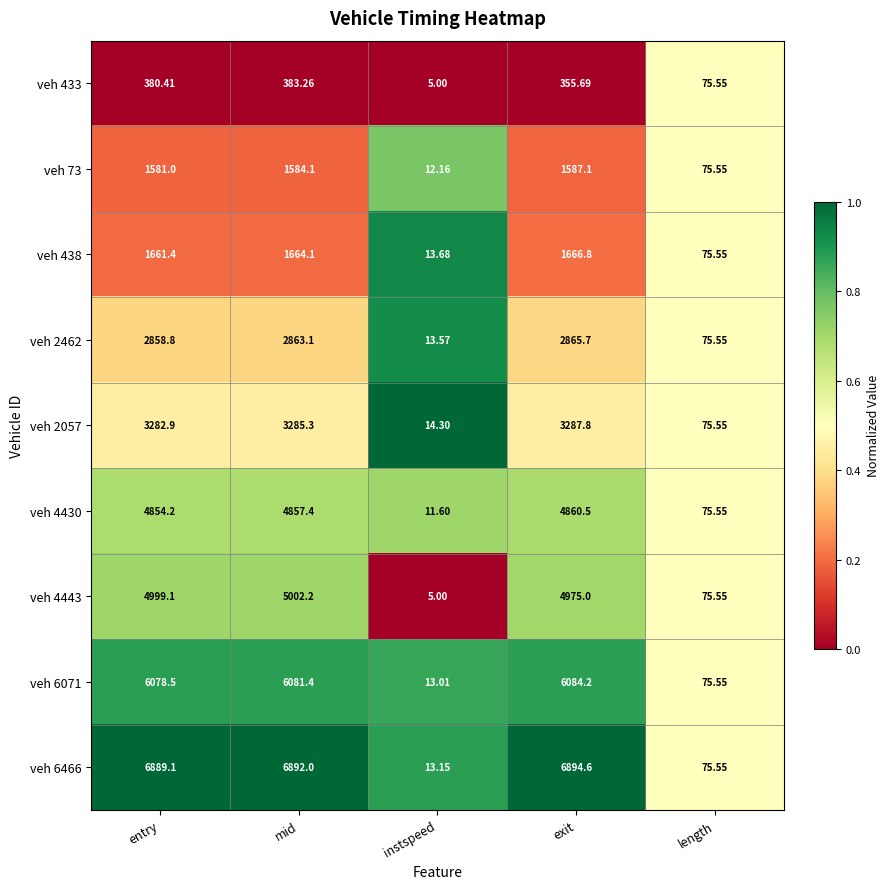

Between exit and length, which series saw the biggest shift?

veh 6466